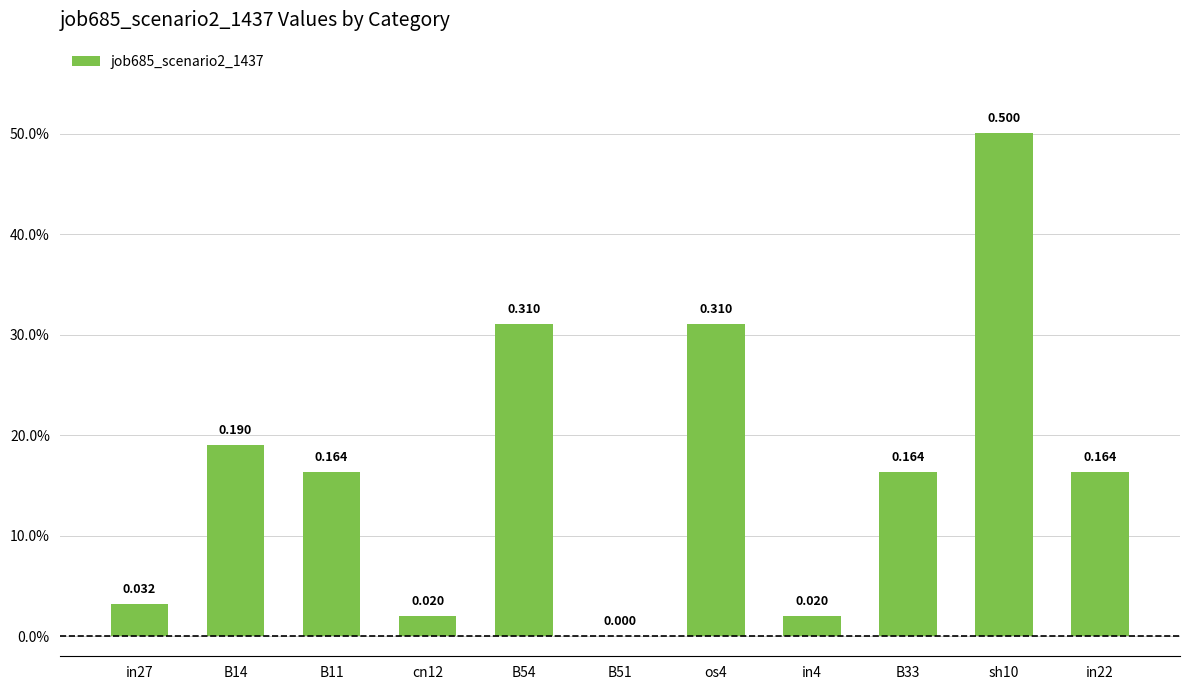

Are the bars horizontal?

No